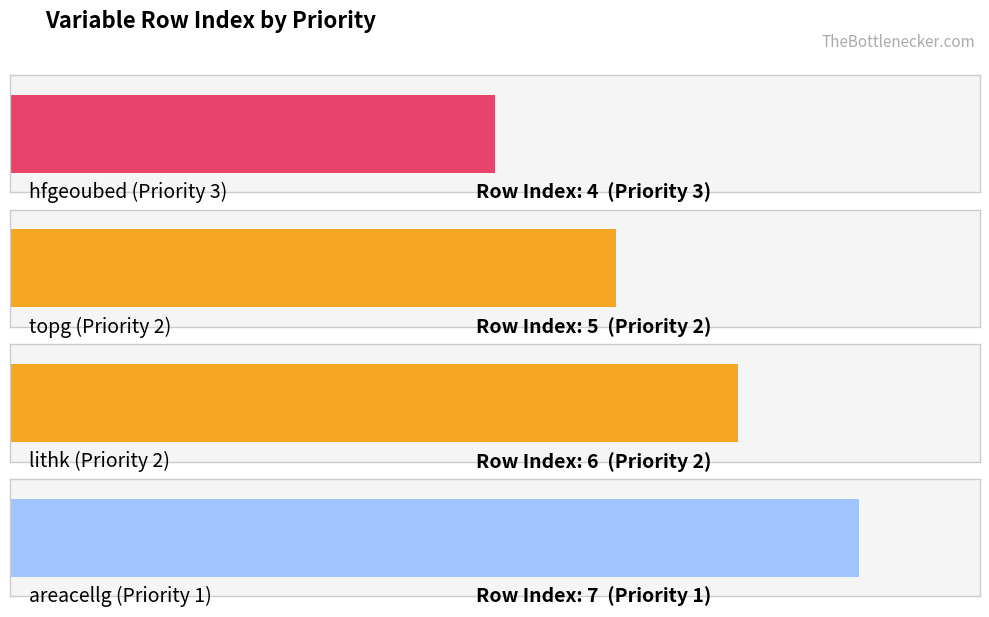

What is the minimum value shown in the chart?

4